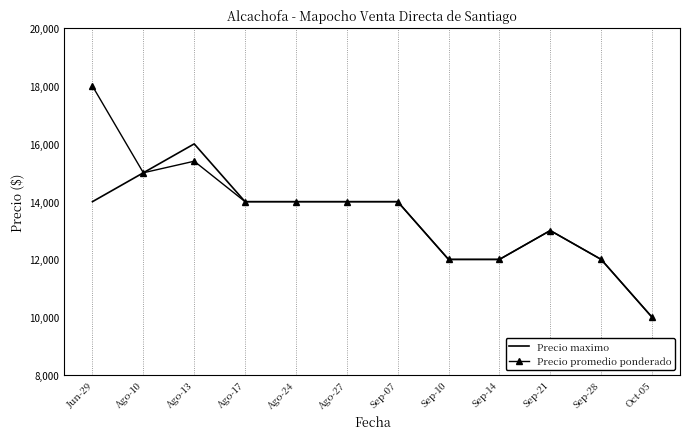

What position from the right is Jun-29?

12